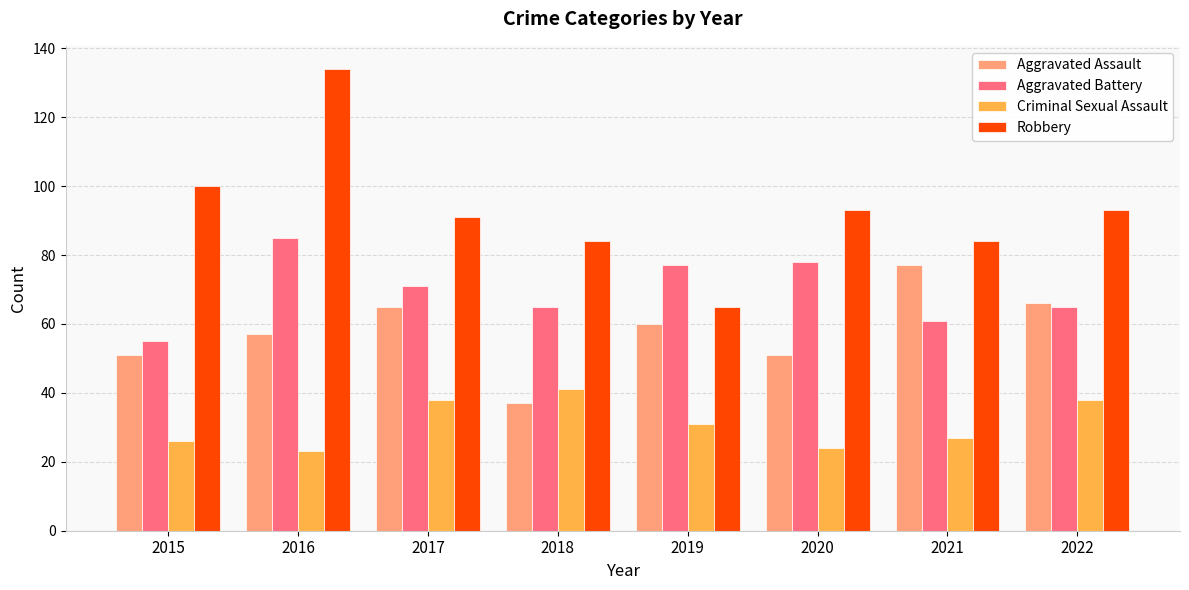

Reading left to right, transcribe all the data shown in this chart.

Aggravated Assault: 2015=51	2016=57	2017=65	2018=37	2019=60	2020=51	2021=77	2022=66
Aggravated Battery: 2015=55	2016=85	2017=71	2018=65	2019=77	2020=78	2021=61	2022=65
Criminal Sexual Assault: 2015=26	2016=23	2017=38	2018=41	2019=31	2020=24	2021=27	2022=38
Robbery: 2015=100	2016=134	2017=91	2018=84	2019=65	2020=93	2021=84	2022=93